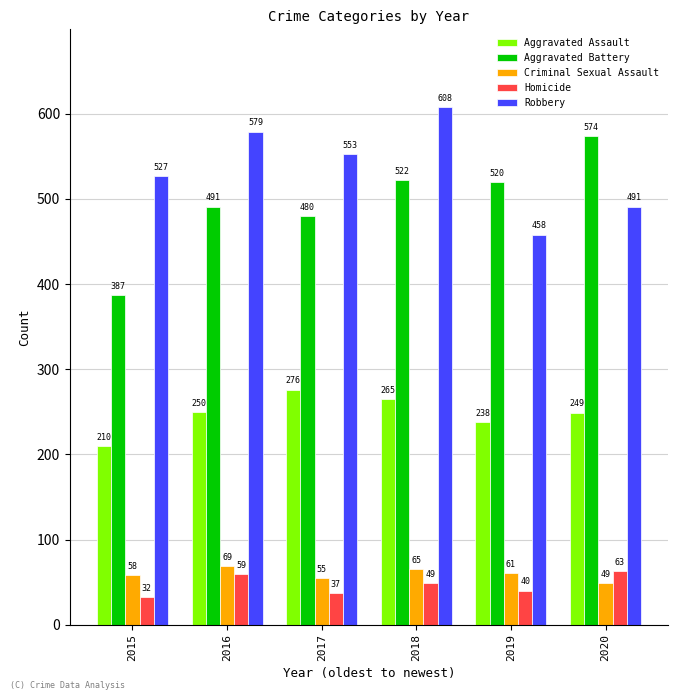

What is the difference between the Robbery values at 2020 and 2018?

117